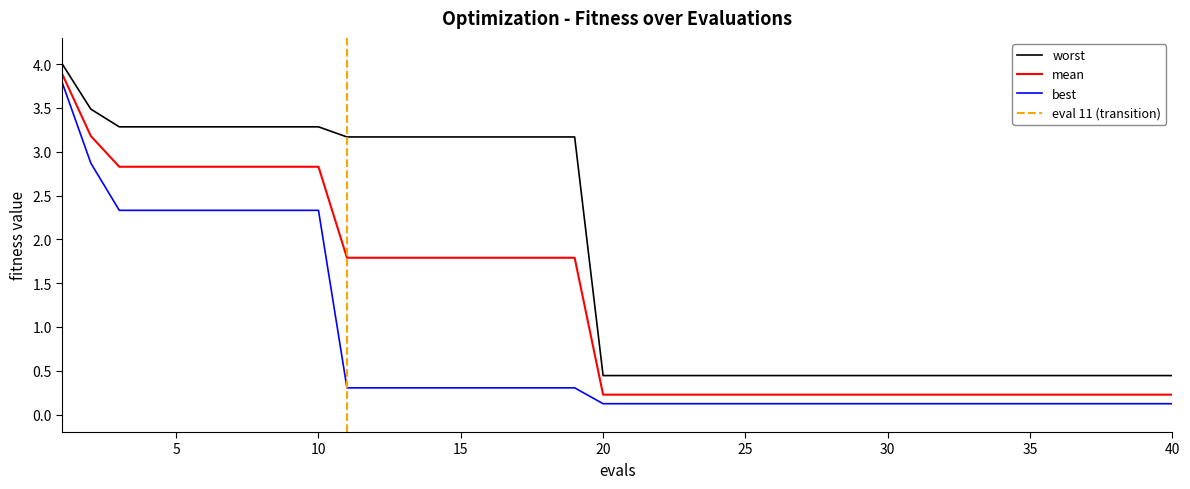

Is it true that best equals 3.9 at 10?

False